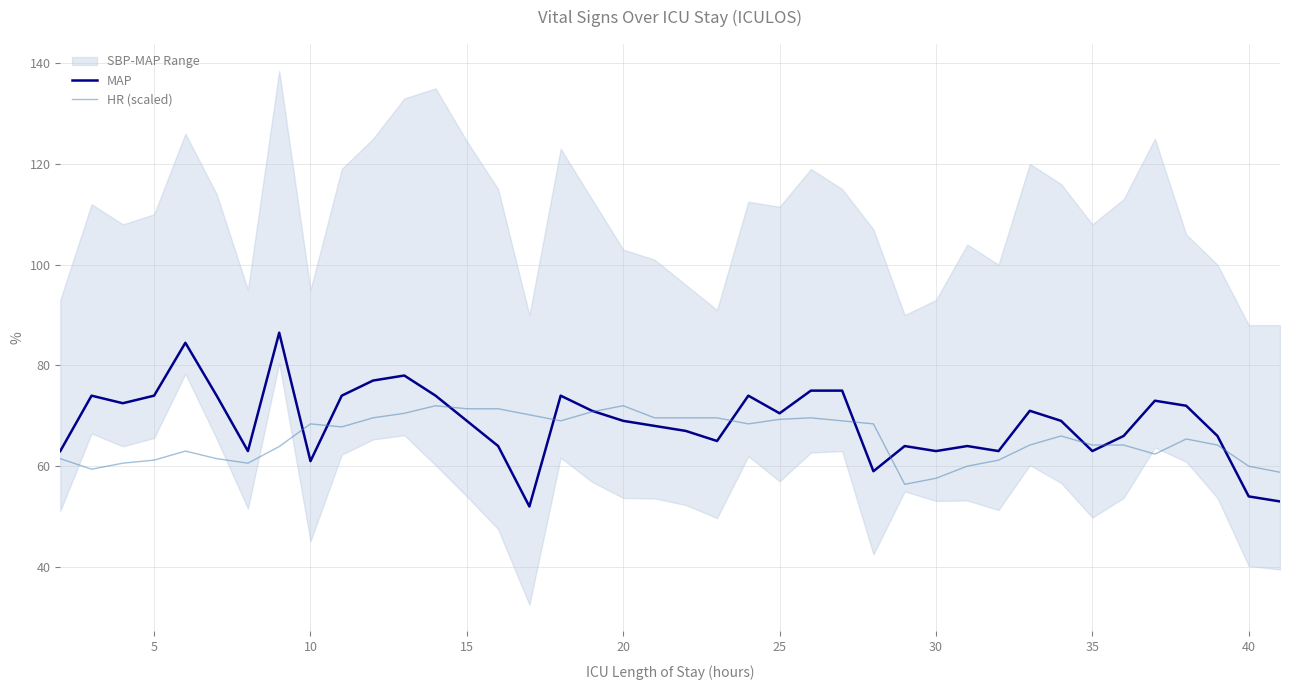

Which series has the largest range (max minus min)?

MAP